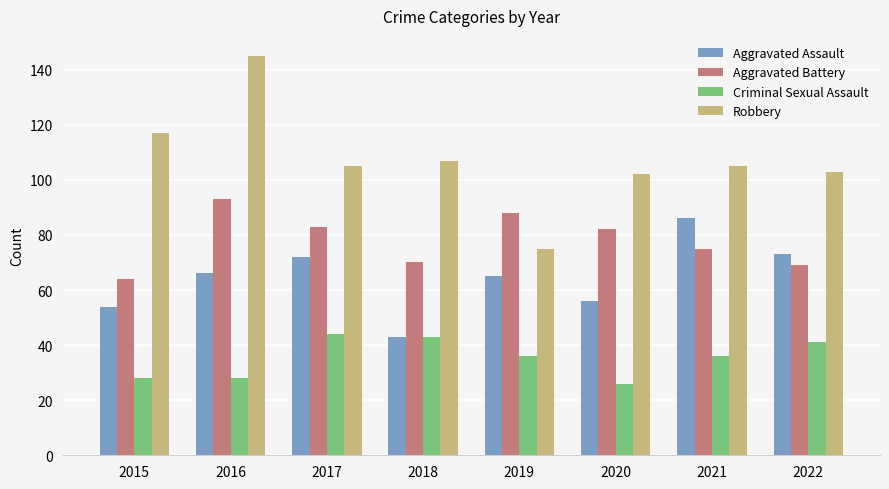

Are the bars horizontal?

No